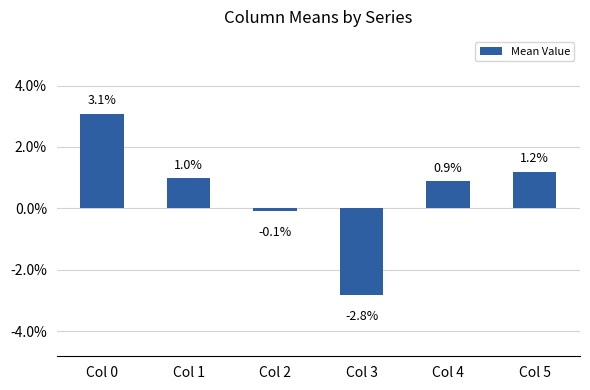

Rank the categories by value from lowest to highest.

Col 3, Col 2, Col 4, Col 1, Col 5, Col 0